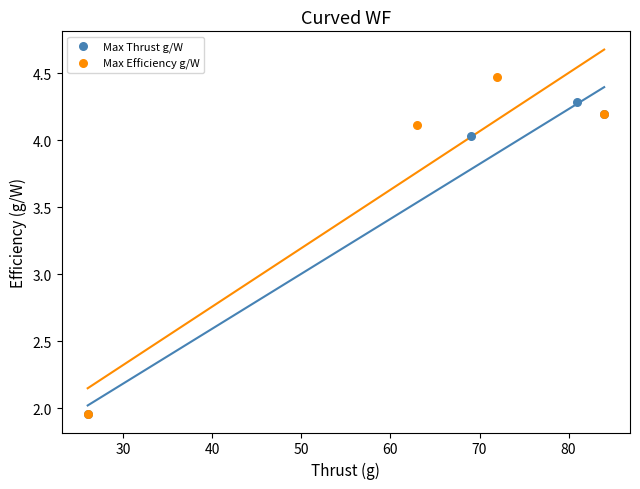

Which series contains the highest Y value?

Max Efficiency g/W